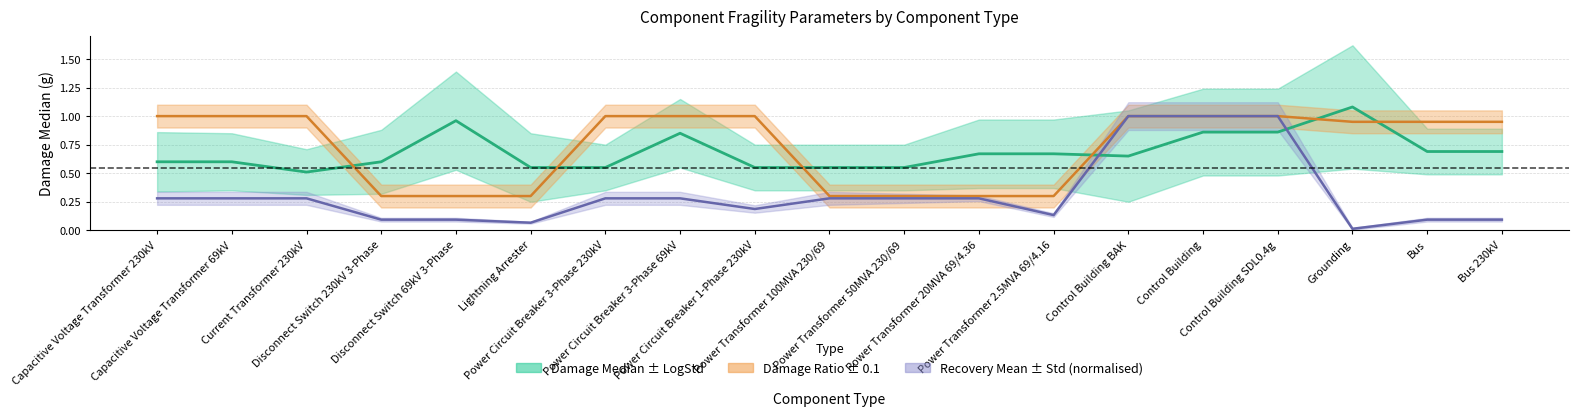

What is the difference between the damage_median values at 14 and 13?

0.2